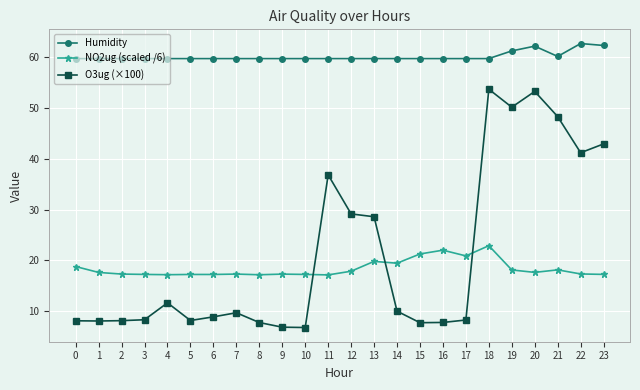

True or false: O3ug (×100) has more than 2 points higher than both neighbors.

True